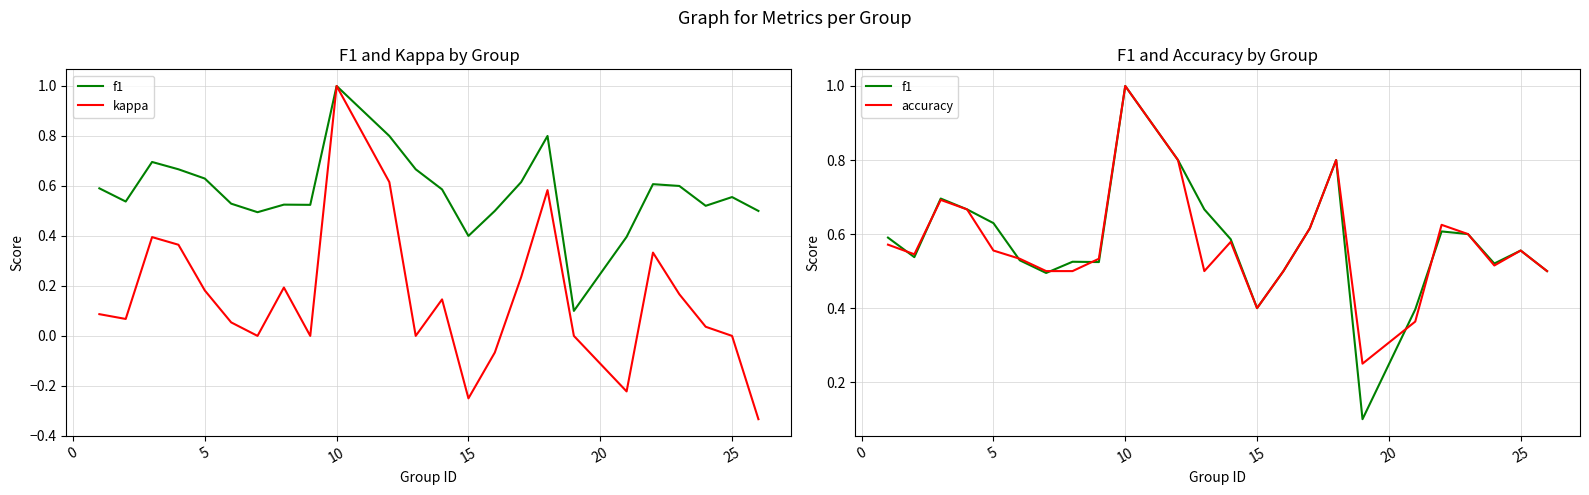

Is the value of f1 at 20 greater than the value of kappa at 19?

Yes